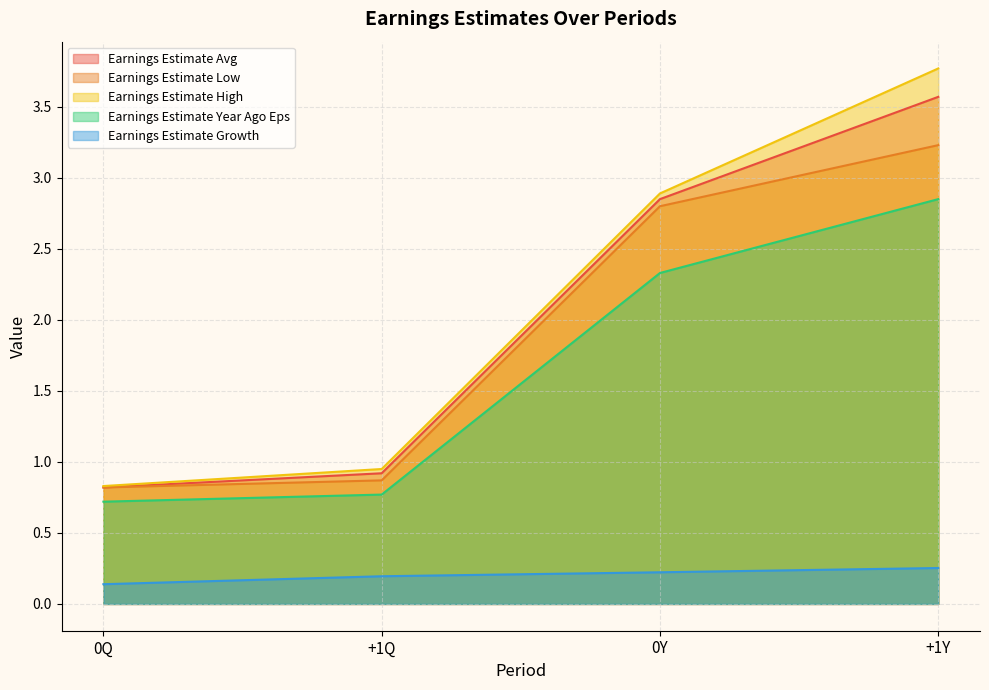

True or false: Earnings Estimate Avg and Earnings Estimate Low intersect in this chart.

False